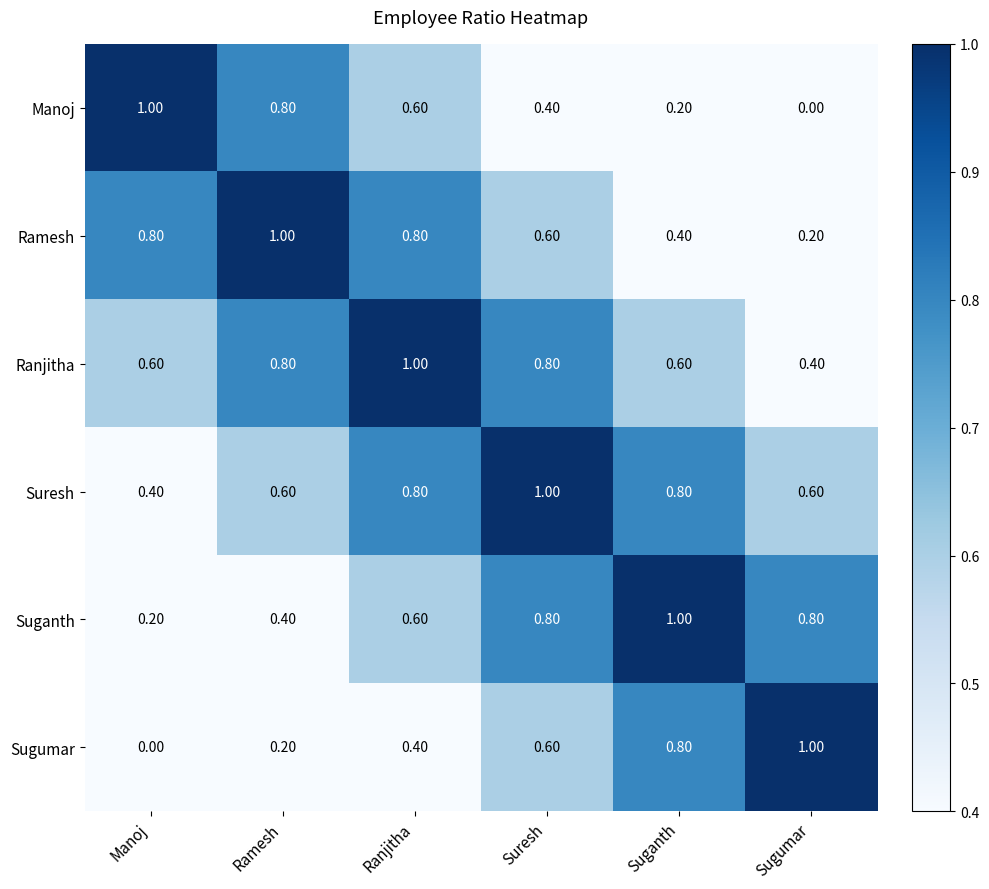

Rank the categories by Manoj value from lowest to highest.

Sugumar, Suganth, Suresh, Ranjitha, Ramesh, Manoj